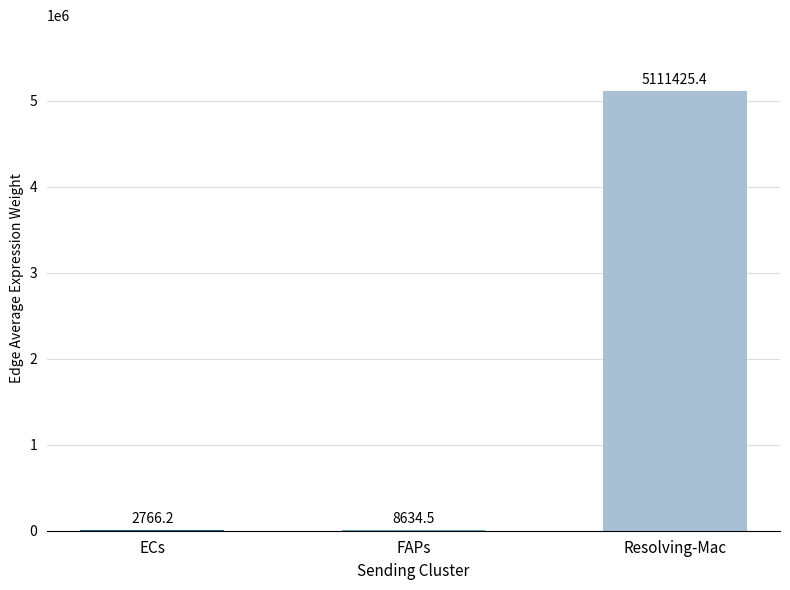

What is the sum of the values at FAPs and Resolving-Mac?

5120059.9